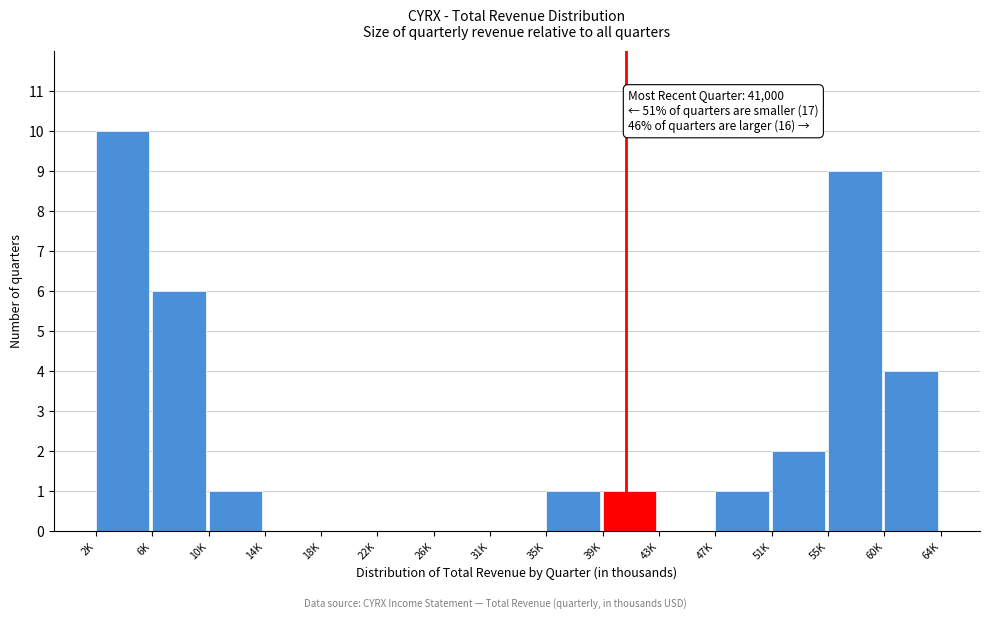

Reading left to right, list all the values displayed in this chart.

2K=10	6K=6	10K=1	14K=0	18K=0	22K=0	26K=0	31K=0	35K=1	39K=1	43K=0	47K=1	51K=2	55K=9	60K=4